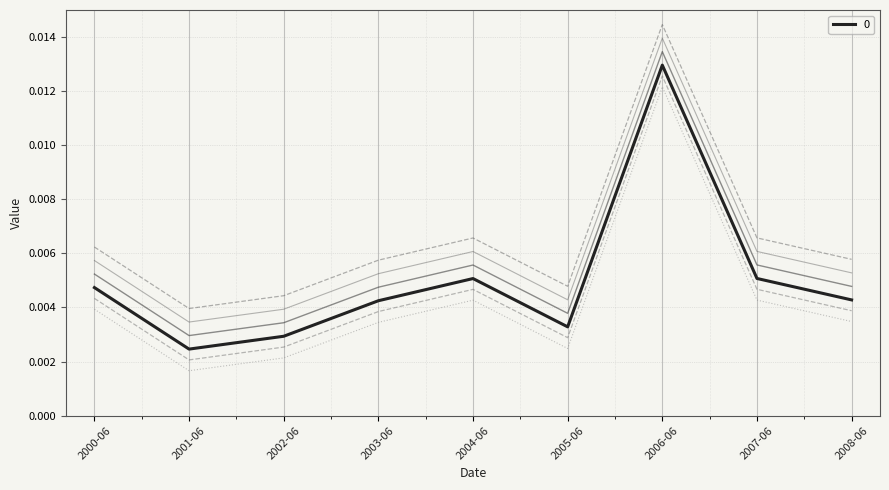

At which label is 0 closest to 0?

2001-06